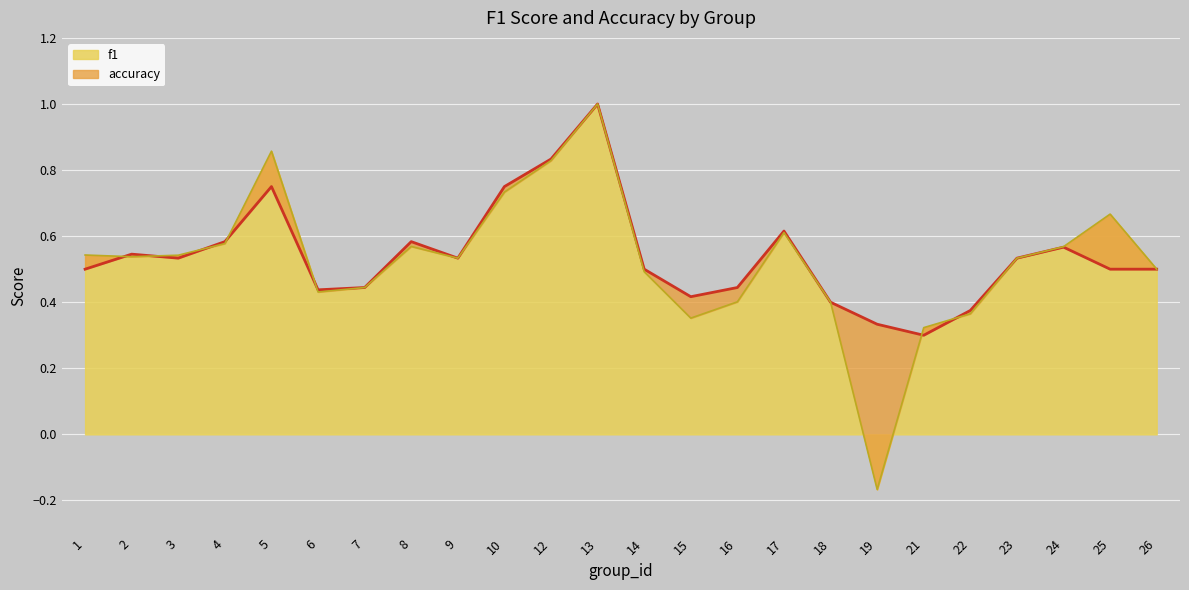

What is the sum of all f1 values?

12.6